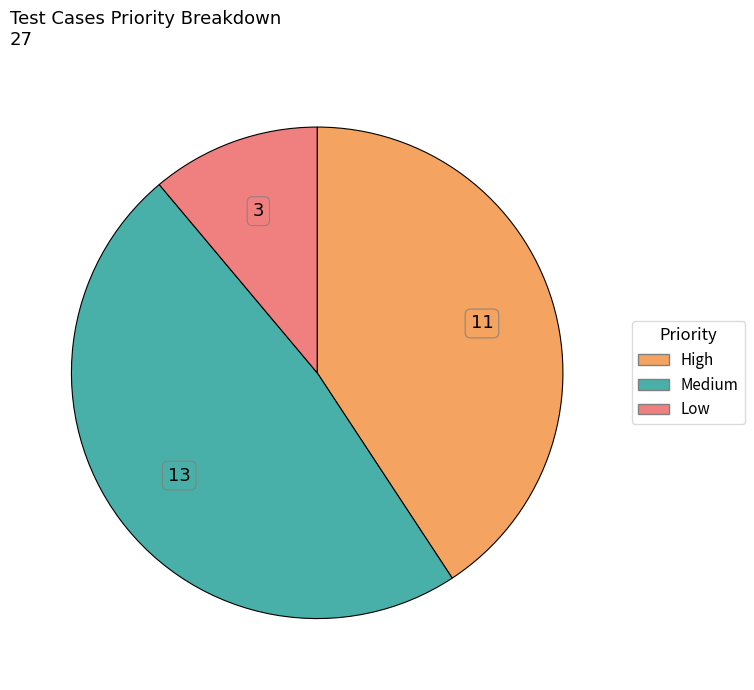

Which slice is the smallest?

Low